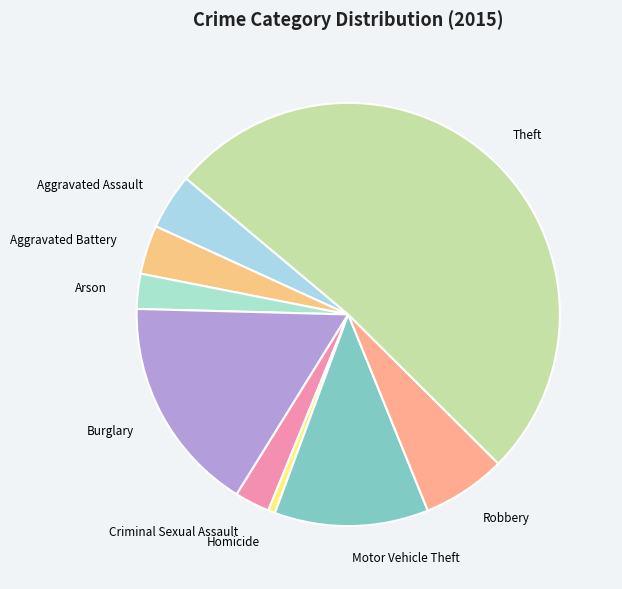

Which category has the biggest portion of the pie?

Theft